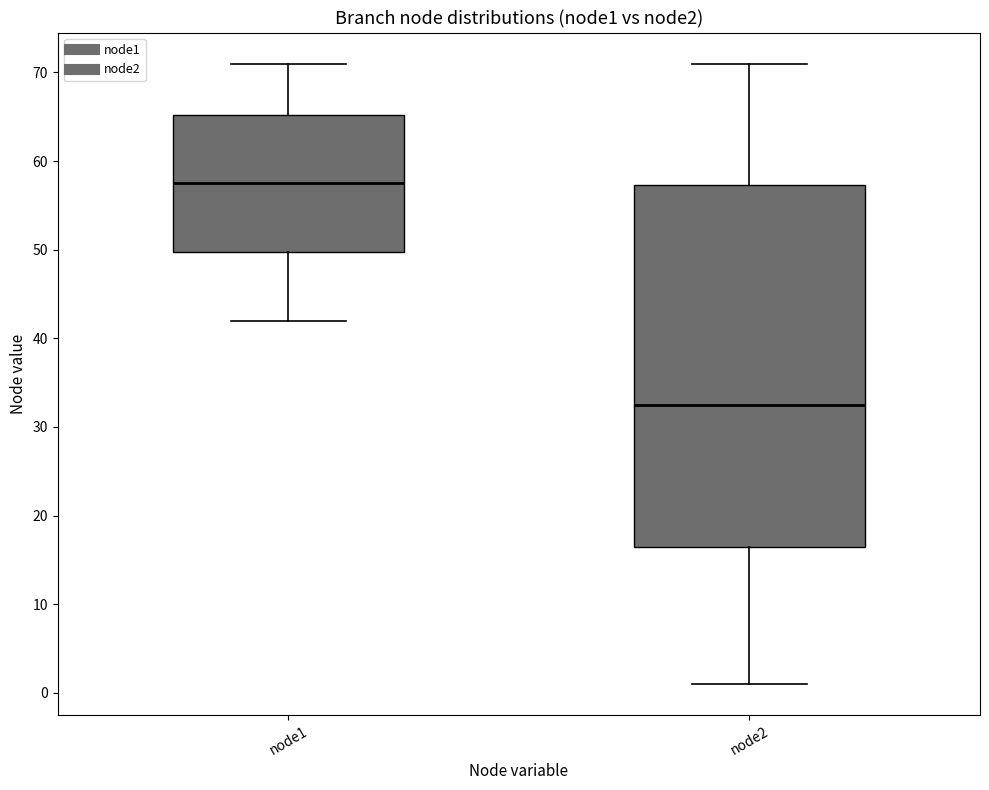

Reading left to right, read every box against the y-axis: the position of its median line, the range the box covers, and the ends of its whiskers. The values are not printed on the chart, so give them approximately, as read against the axis.

node1: median 58, box 50 to 65, whiskers 42 to 71
node2: median 33, box 17 to 57, whiskers 1 to 71